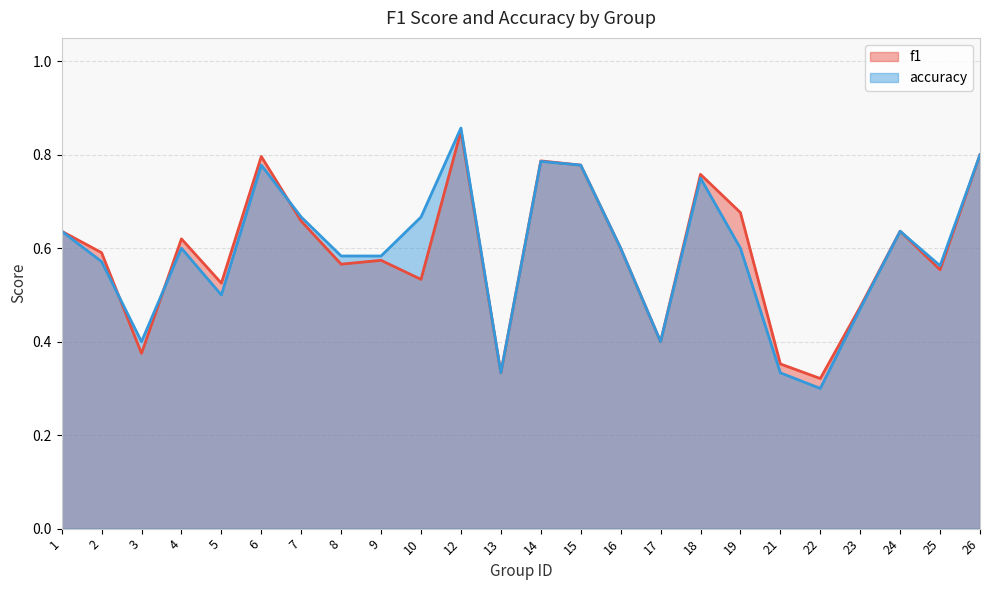

How many series are shown in this chart?

2